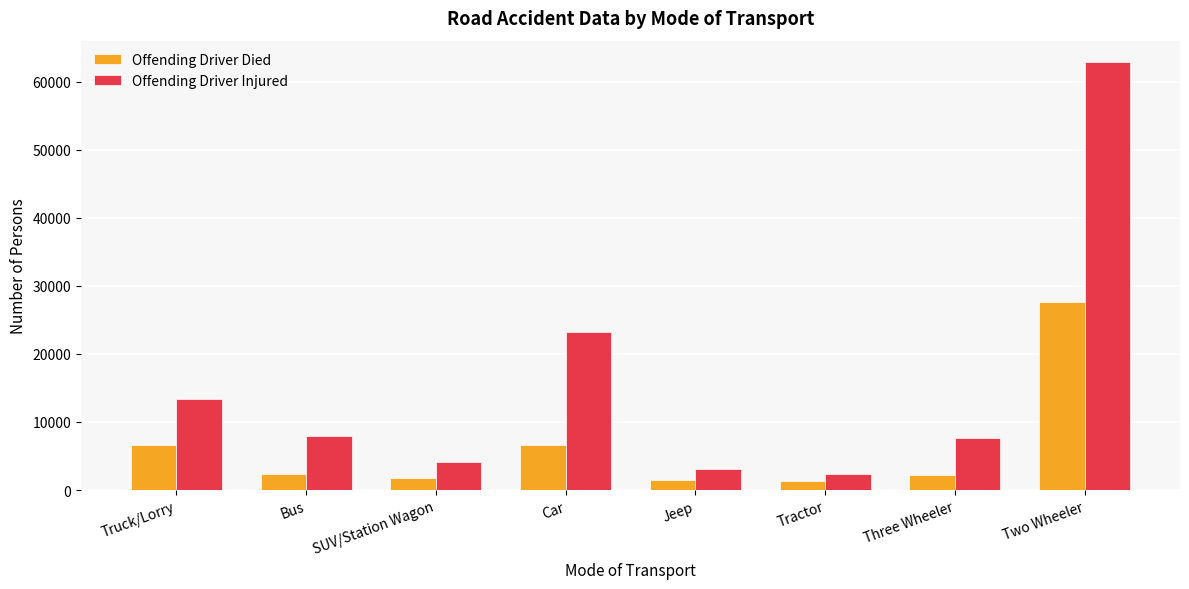

What is the lowest value of the Offending Driver Injured series?

2382